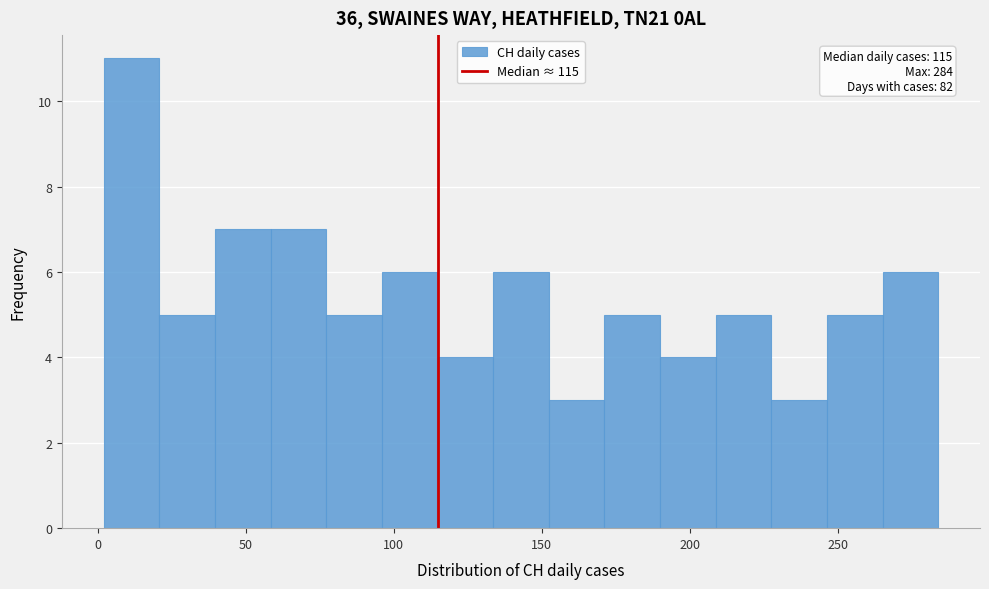

Around what value on the x-axis is the tallest bar? Give the approximate position of its centre, as read against the axis.

10